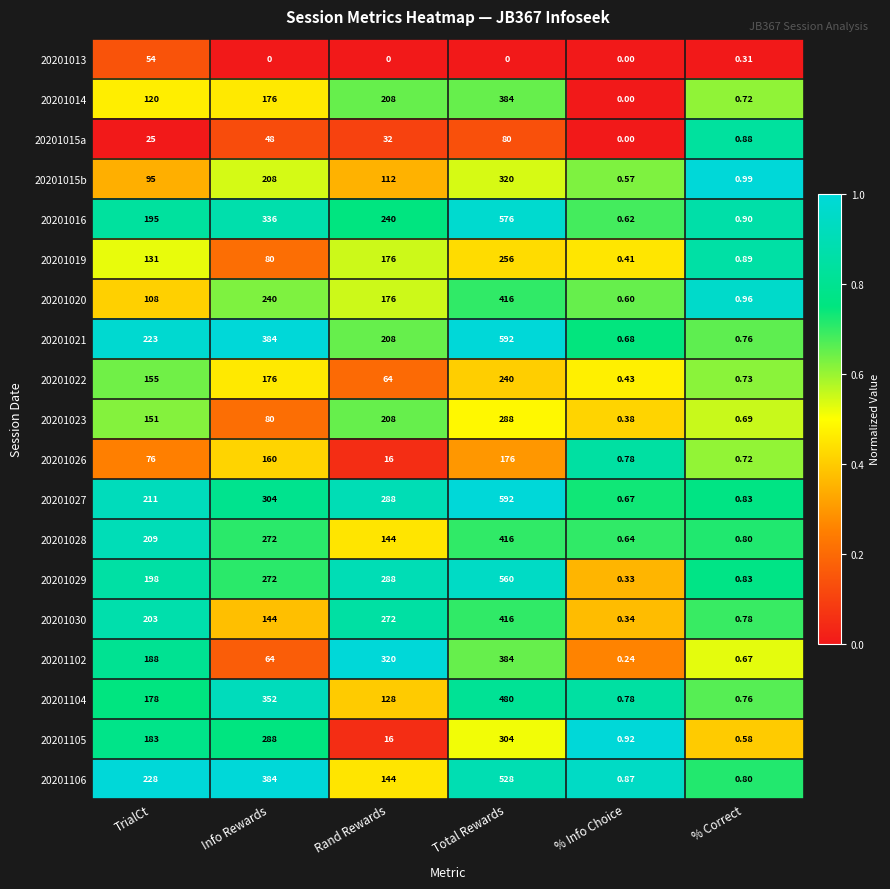

At which label does 20201020 reach its peak?

Total Rewards